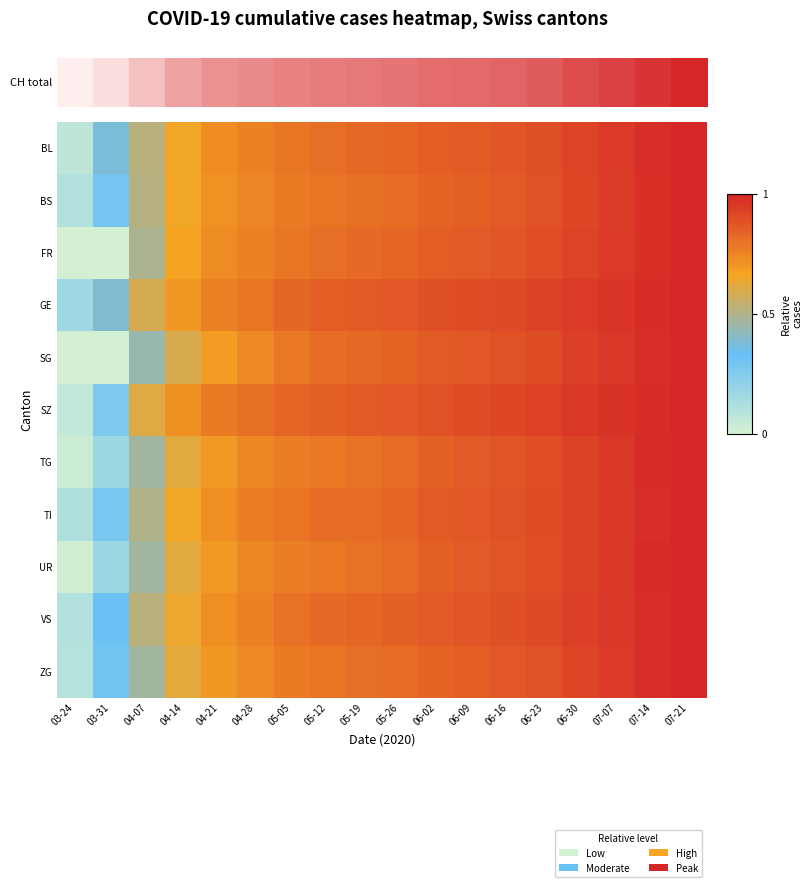

Between 04-14 and 04-28, which series saw the biggest shift?

SG